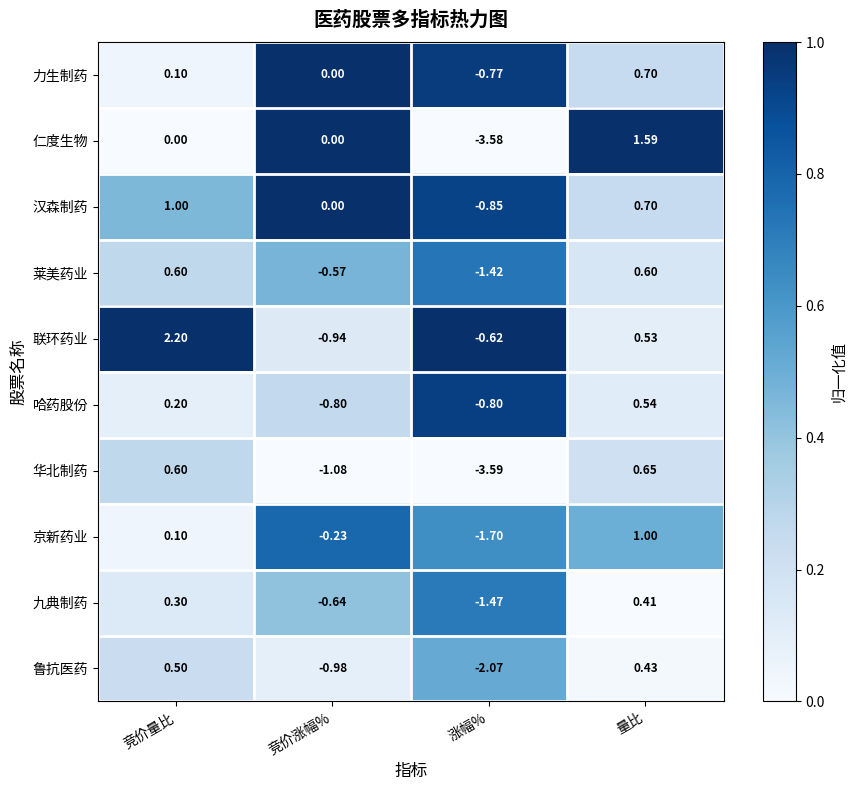

Which category has the highest value in the 鲁抗医药 series?

竞价量比